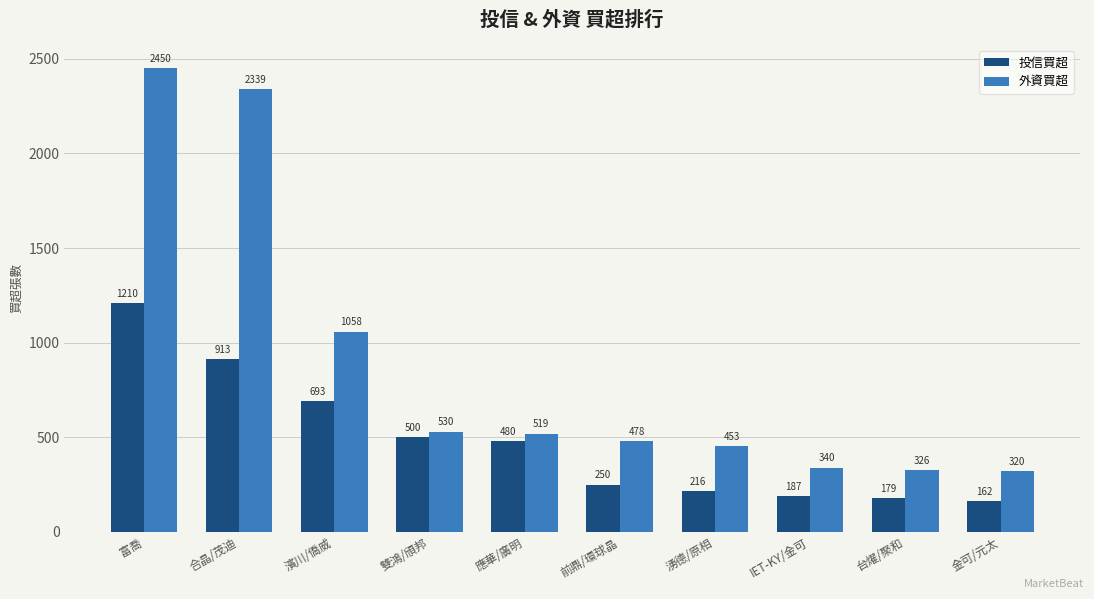

What is the maximum value for 外資買超?

2450